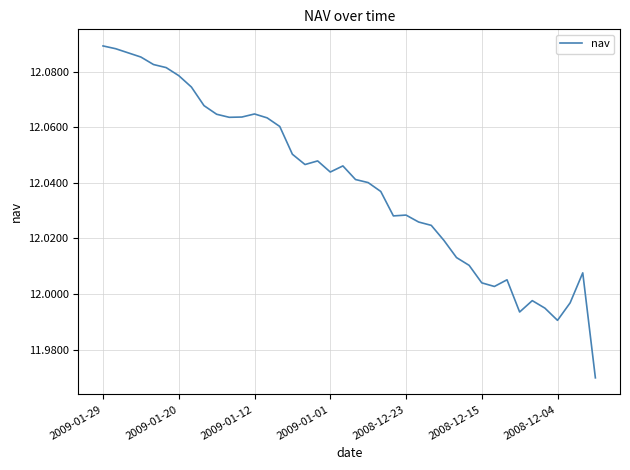

At which label does the data first exceed 12?

2009-01-29